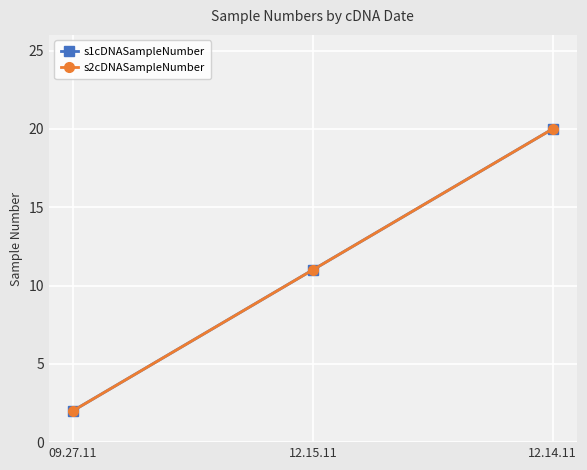

Reading left to right, extract all data points from this chart.

s1cDNASampleNumber: 2	11	20
s2cDNASampleNumber: 2	11	20